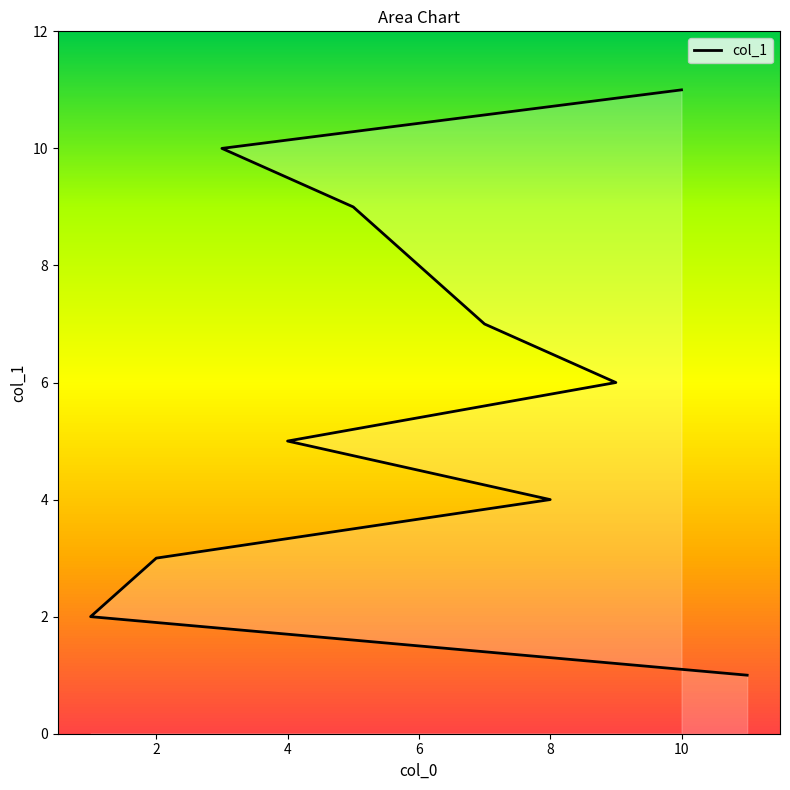

Is it true that the value at 9 is 13?

False